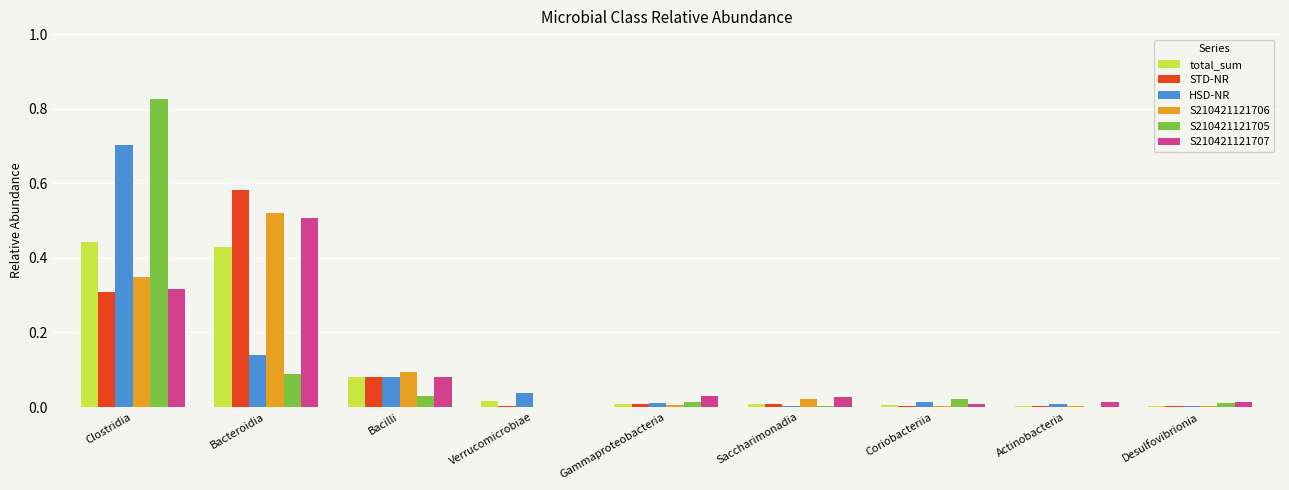

What is the approximate value of HSD-NR at Clostridia?

0.7